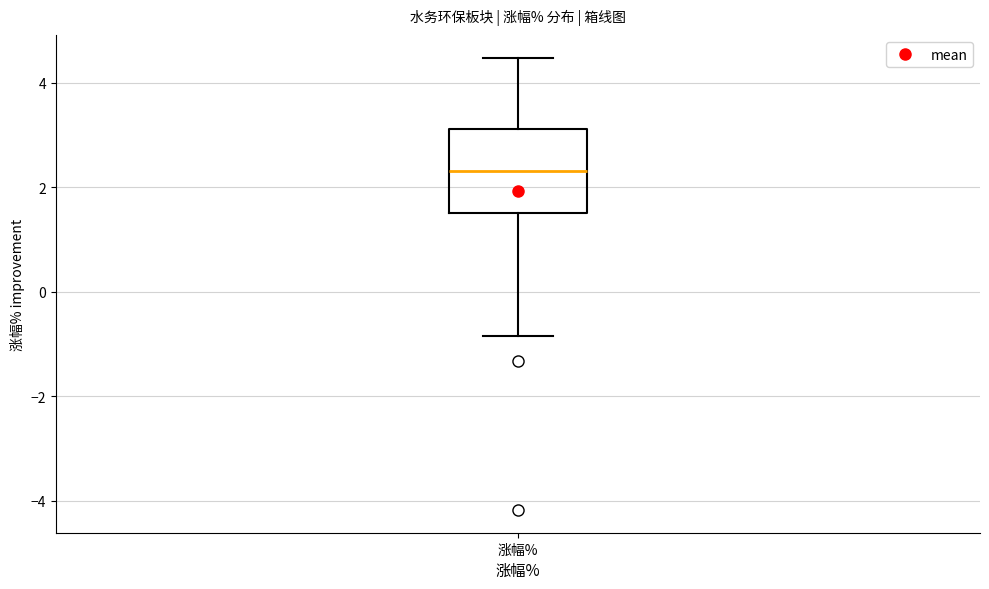

Where is the lower edge of the box for 涨幅% on the y-axis? The values are not printed on the chart, so give them approximately, as read against the axis.

1.6